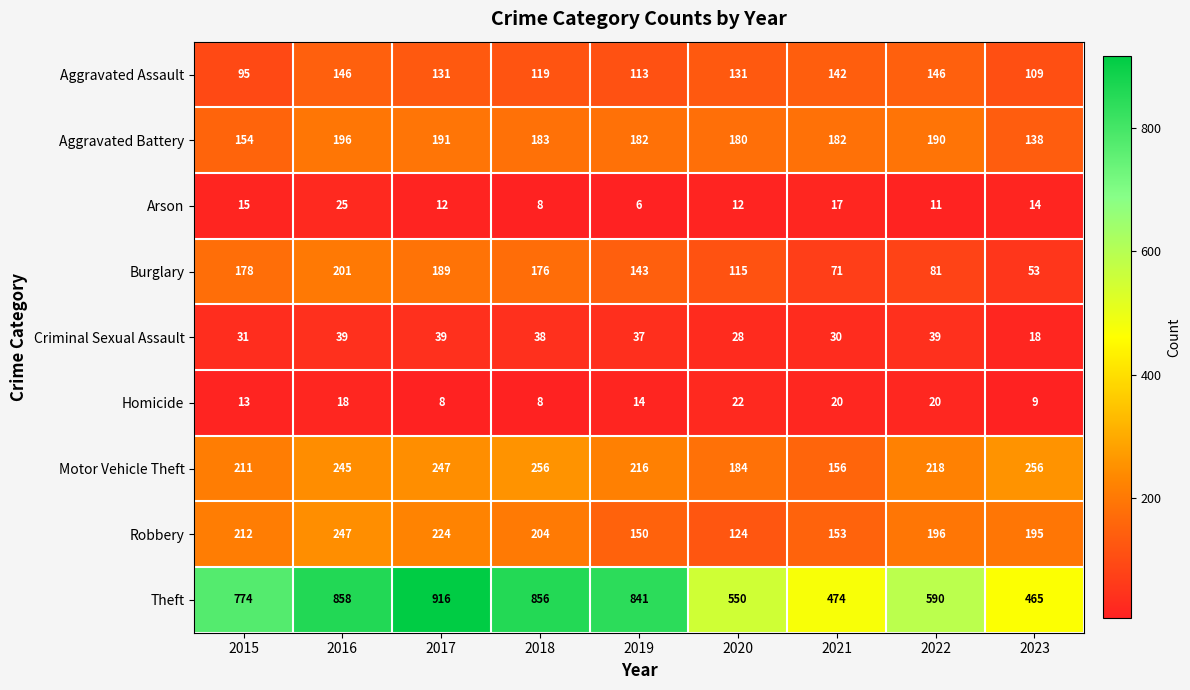

True or false: Aggravated Battery has a value of 182 at 2021.

True